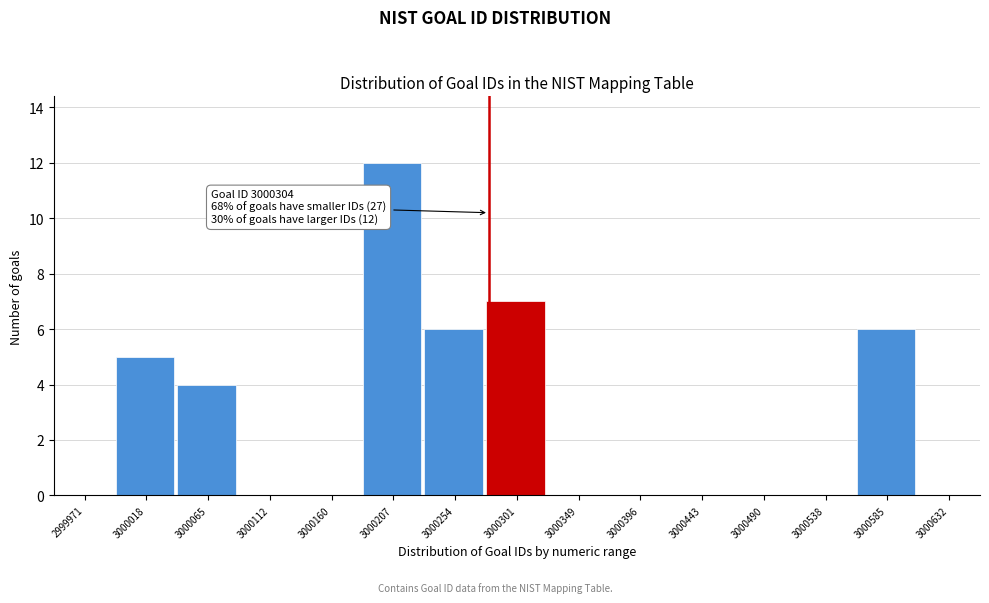

Reading left to right, extract all data points from this chart.

2999971=0	3000018=5	3000065=4	3000112=0	3000160=0	3000207=12	3000254=6	3000301=7	3000349=0	3000396=0	3000443=0	3000490=0	3000538=0	3000585=6	3000632=0